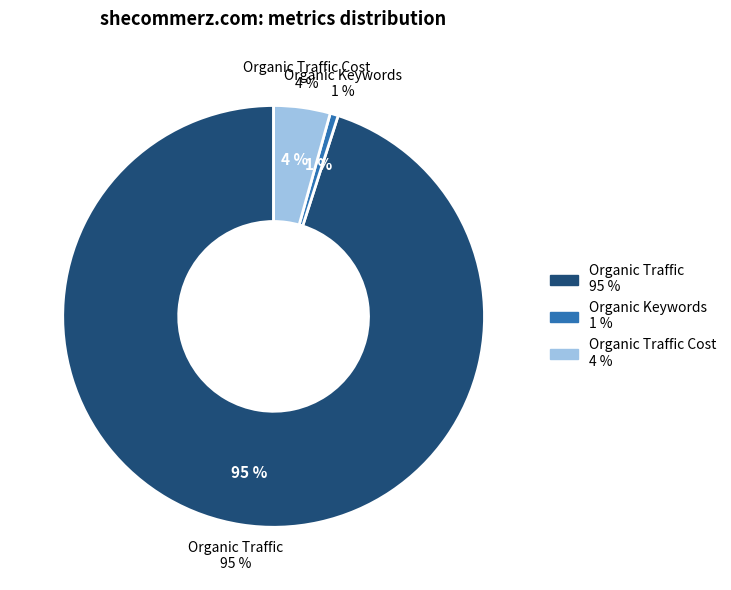

Which has a higher value, Paid Traffic Cost or Organic Traffic Cost?

Organic Traffic Cost